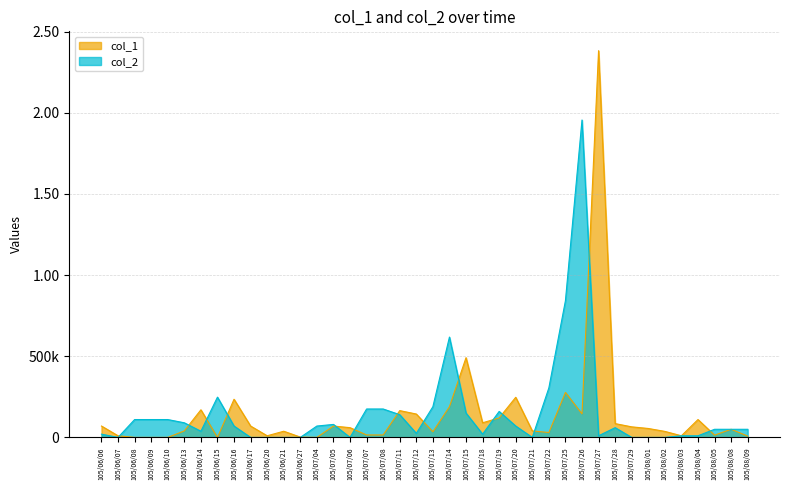

True or false: col_1 has a value of 55395 at 105/07/28.

False